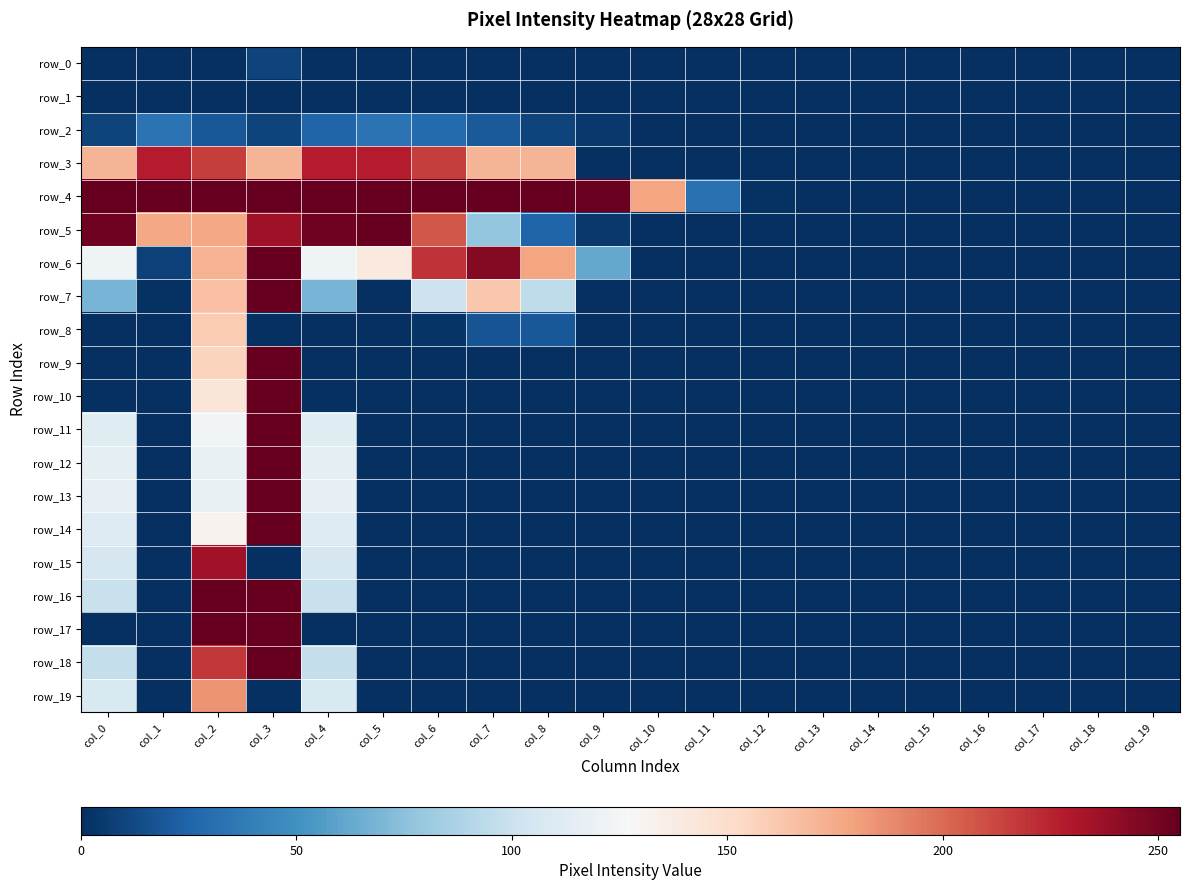

How many data points in row_4 are above 254?

9